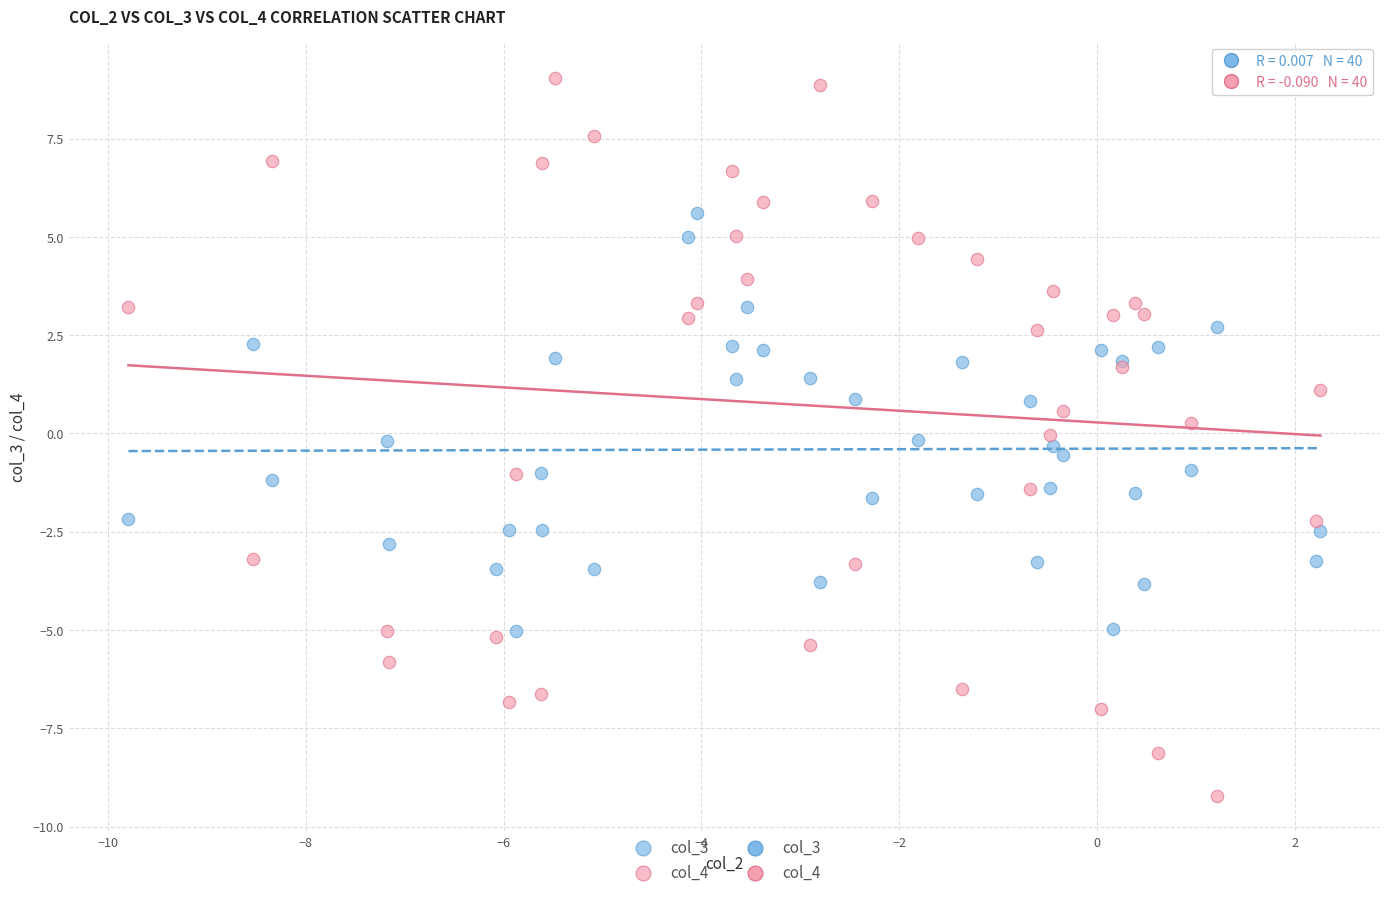

Which series contains the lowest Y value?

col_4